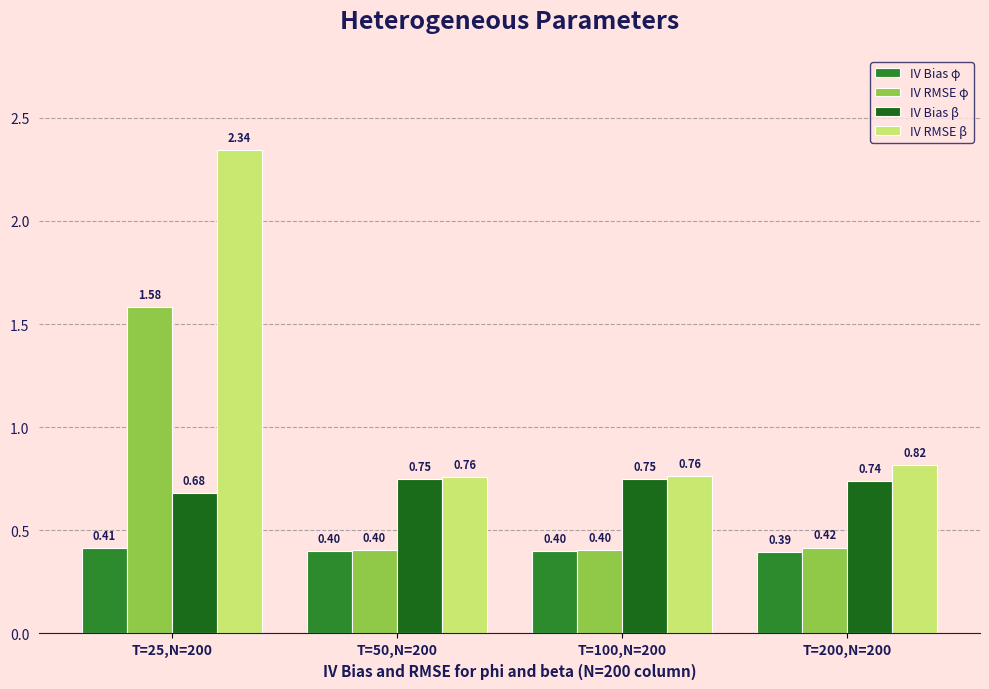

What is the difference between the maximum and minimum values in the IV RMSE φ series?

1.2